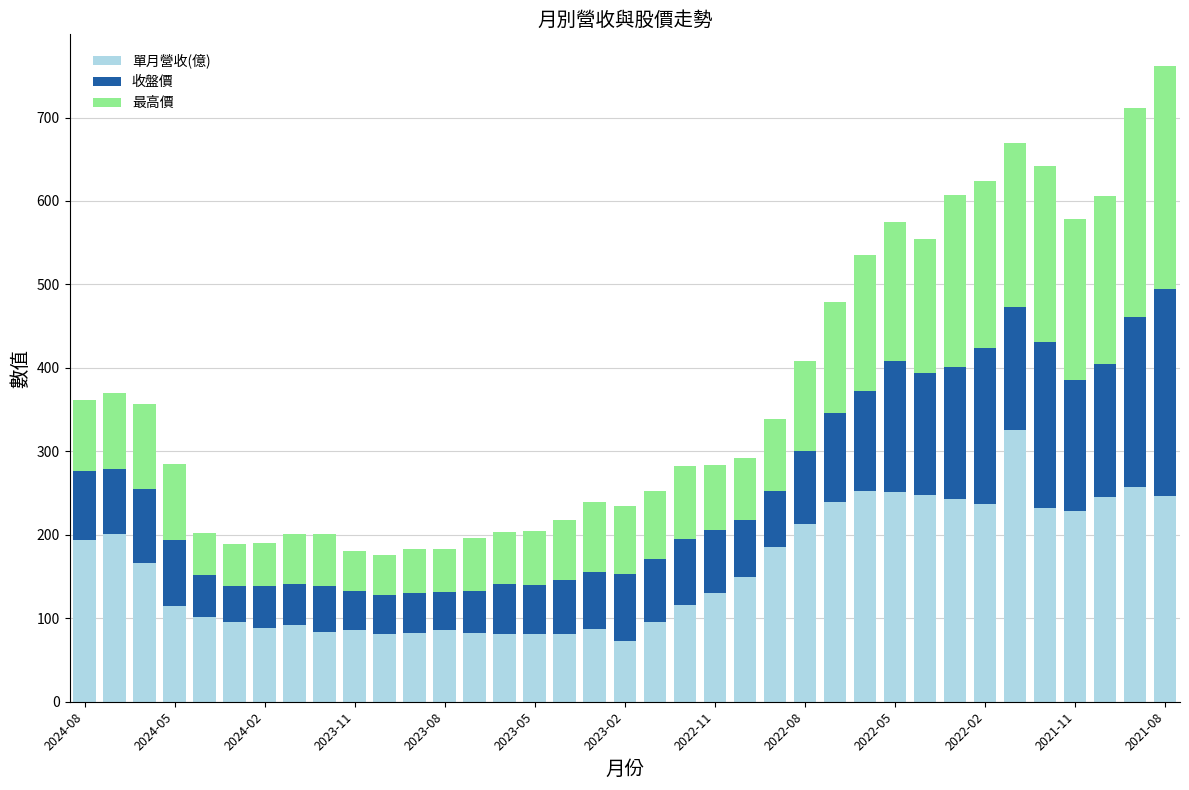

What is the maximum value for 單月營收(億)?

325.1